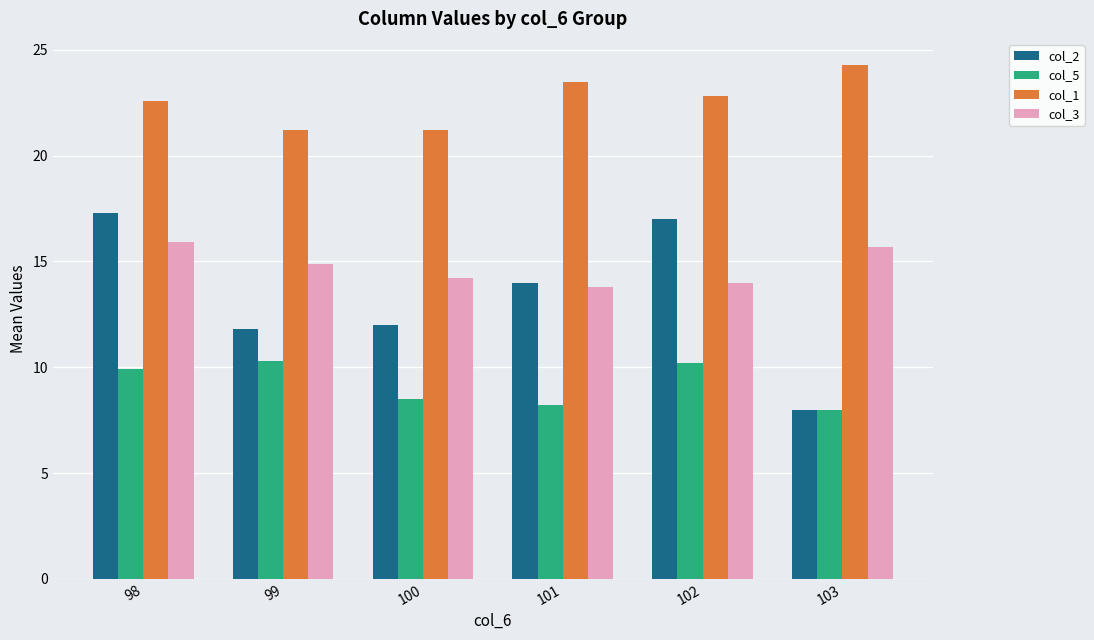

Rank the series by their maximum value, from highest to lowest.

col_1, col_2, col_3, col_5